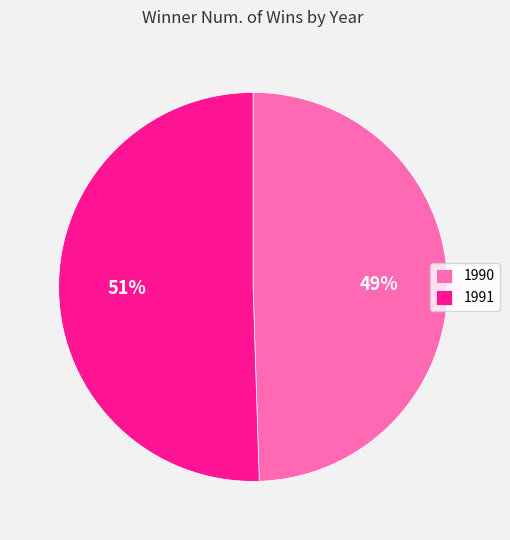

To the nearest percent, what is the average slice percentage?

50%